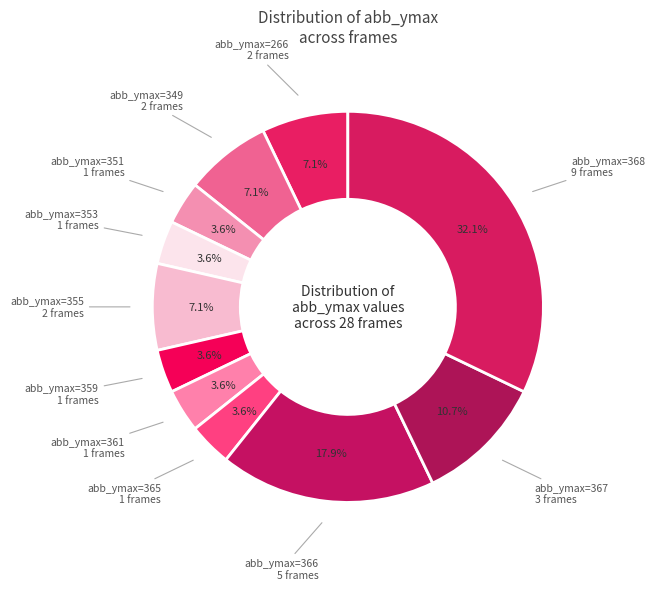

How many slices are in this pie chart?

11